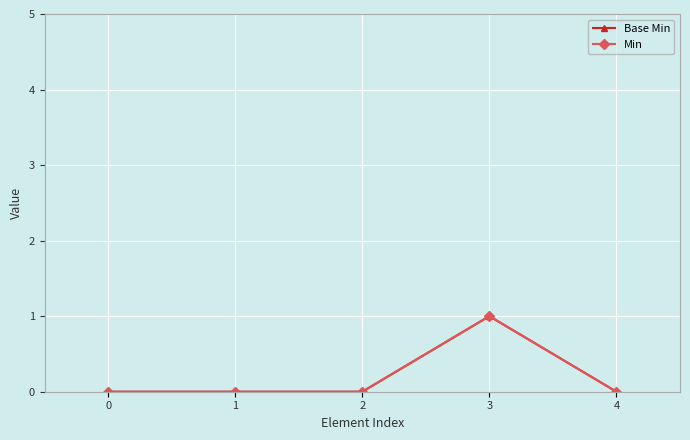

True or false: Min has a value of 1 at 3.

True